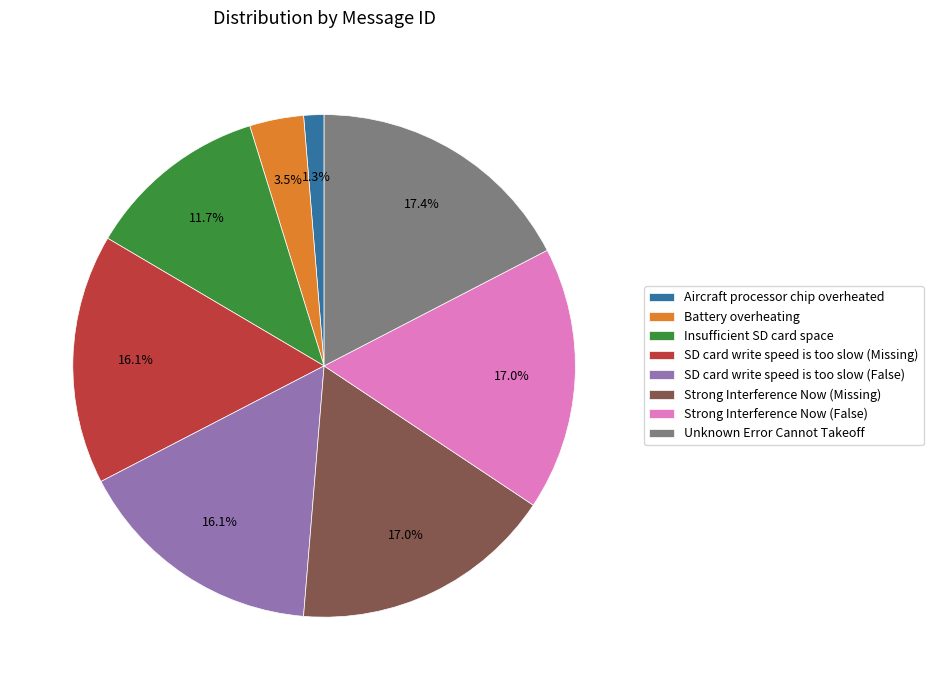

What is the smallest slice in the pie chart?

Aircraft processor chip overheated